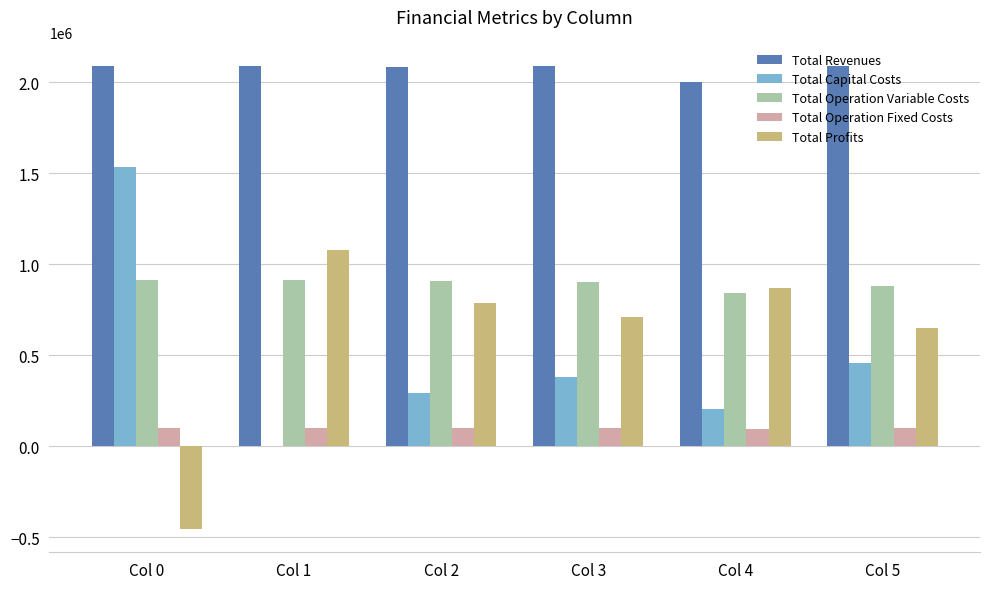

What is the sum of the Total Operation Variable Costs values at Col 0 and Col 2?

1821113.1